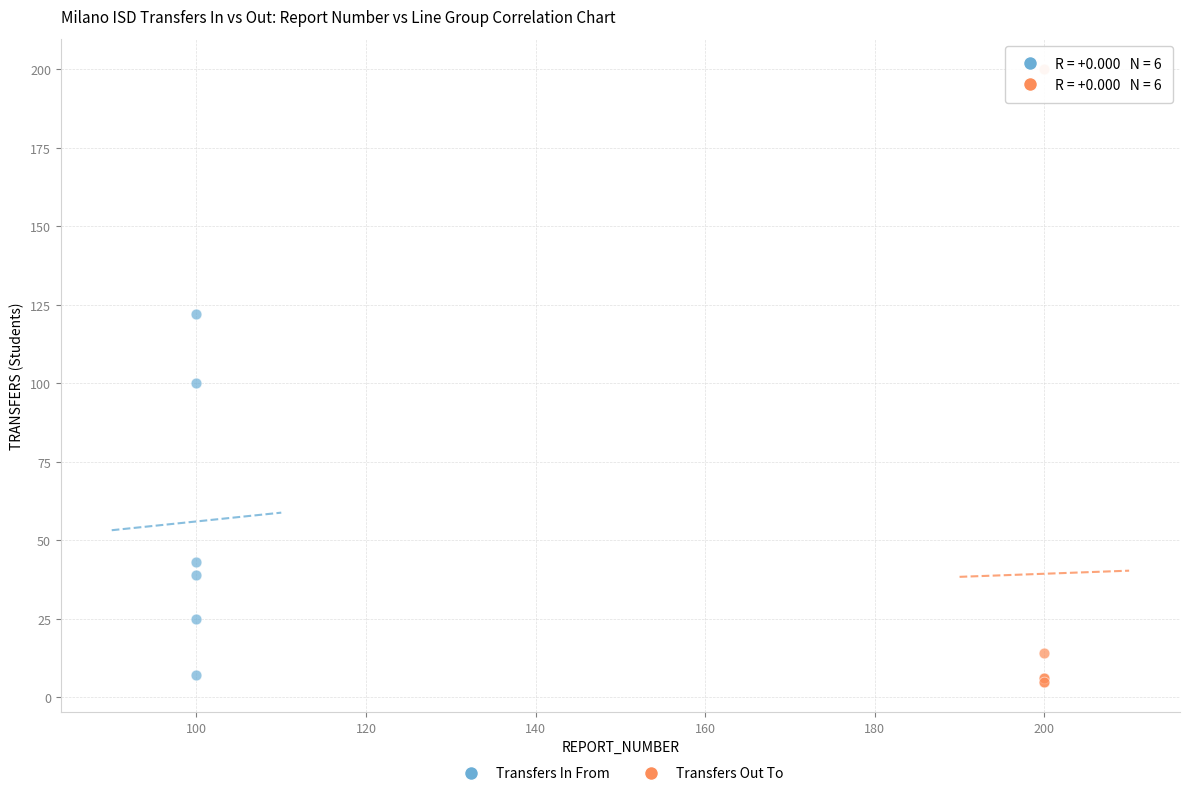

Which series has the largest Y range (max minus min)?

Transfers Out To